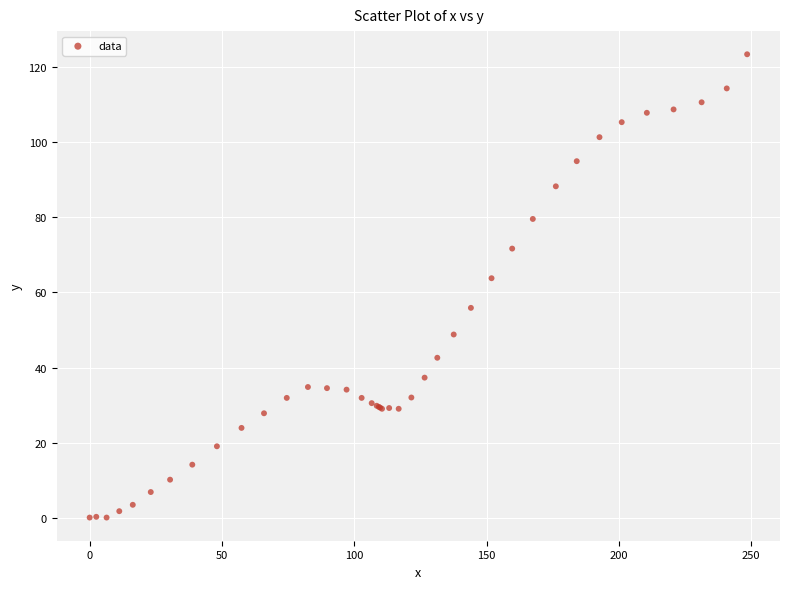

What Y value in the scatter plot is closest to 61?

63.8